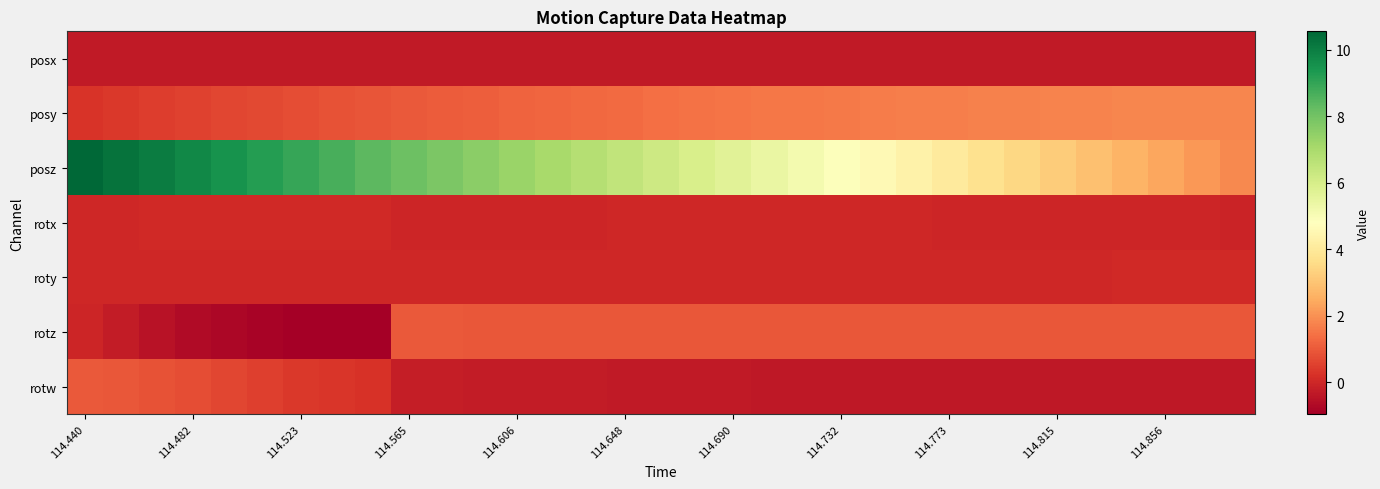

Which series has the largest range (max minus min)?

posz